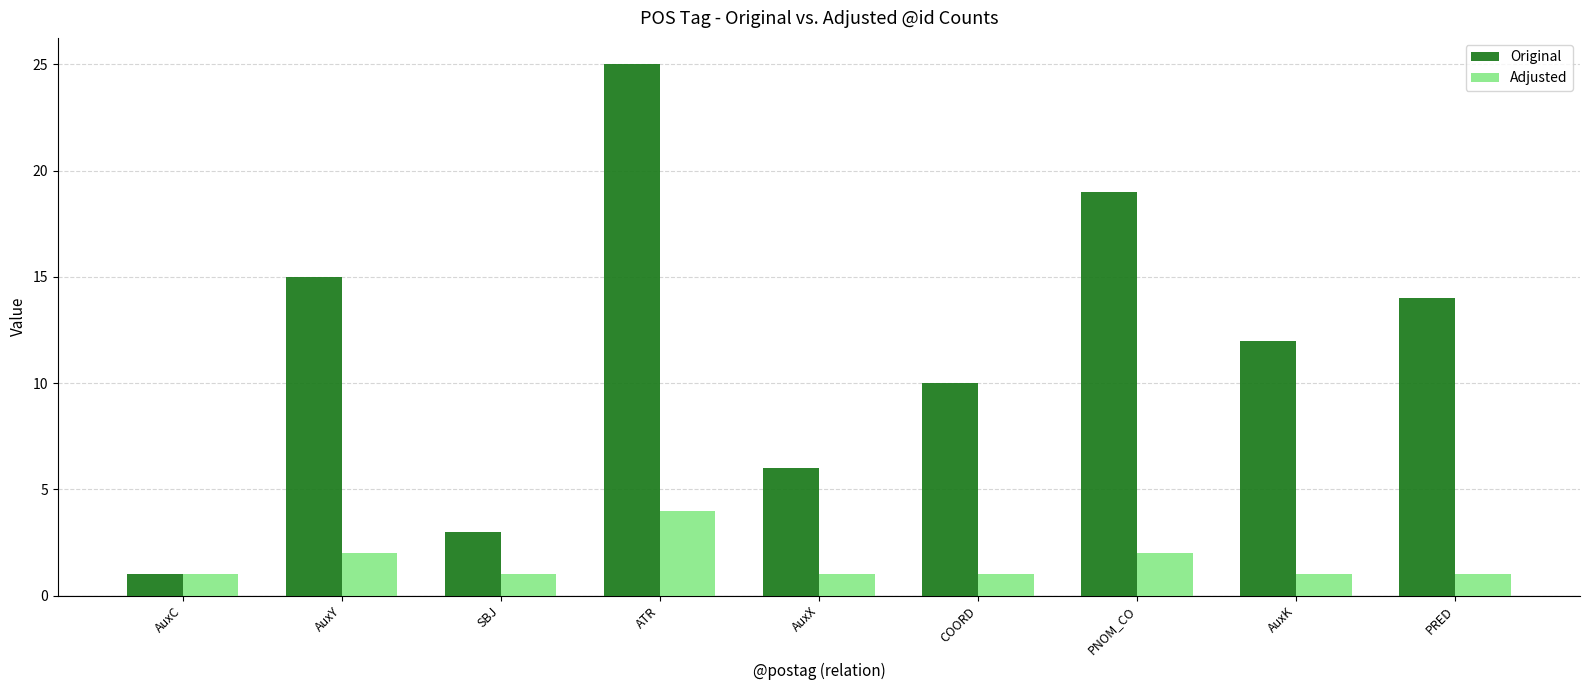

How many distinct data groups are displayed?

2